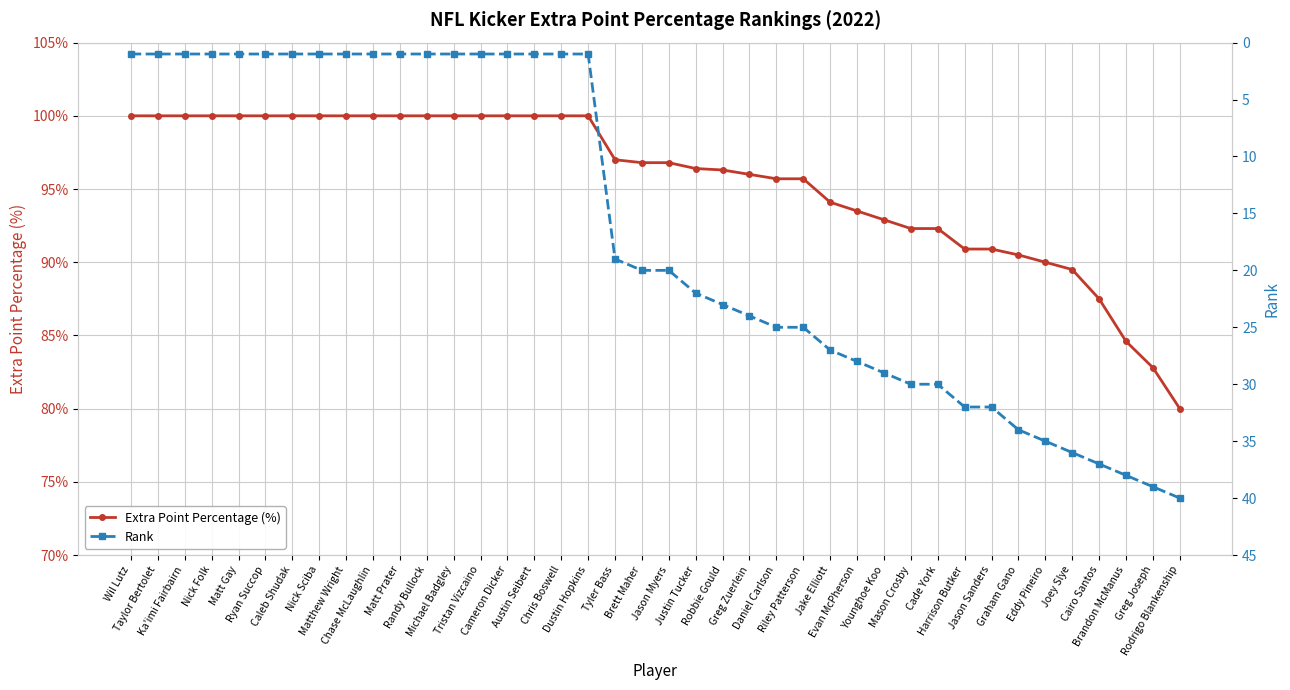

Reading left to right, what are all the values shown in this chart?

Extra Point Percentage (%): 100.0	100.0	100.0	100.0	100.0	100.0	100.0	100.0	100.0	100.0	100.0	100.0	100.0	100.0	100.0	100.0	100.0	100.0	97.0	96.8	96.8	96.4	96.3	96.0	95.7	95.7	94.1	93.5	92.9	92.3	92.3	90.9	90.9	90.5	90.0	89.5	87.5	84.6	82.8	80.0
Rank: 1.0	1.0	1.0	1.0	1.0	1.0	1.0	1.0	1.0	1.0	1.0	1.0	1.0	1.0	1.0	1.0	1.0	1.0	19.0	20.0	20.0	22.0	23.0	24.0	25.0	25.0	27.0	28.0	29.0	30.0	30.0	32.0	32.0	34.0	35.0	36.0	37.0	38.0	39.0	40.0